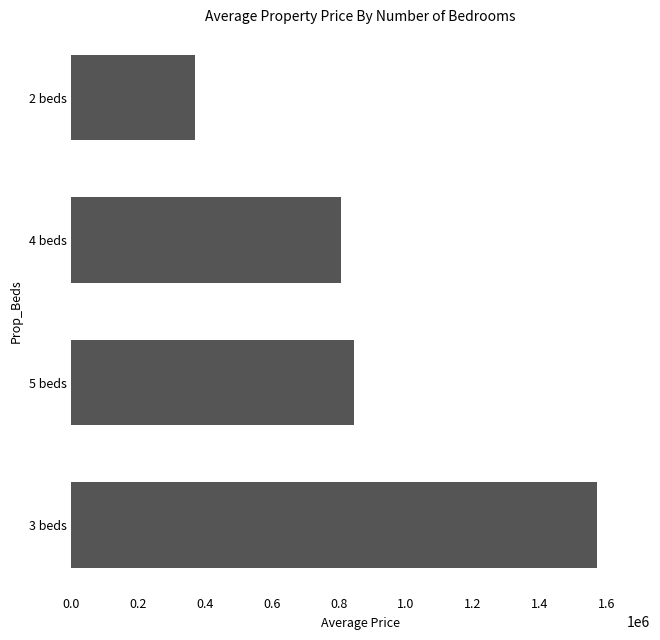

What is the change in value from 5 beds to 2 beds?

-476677.1